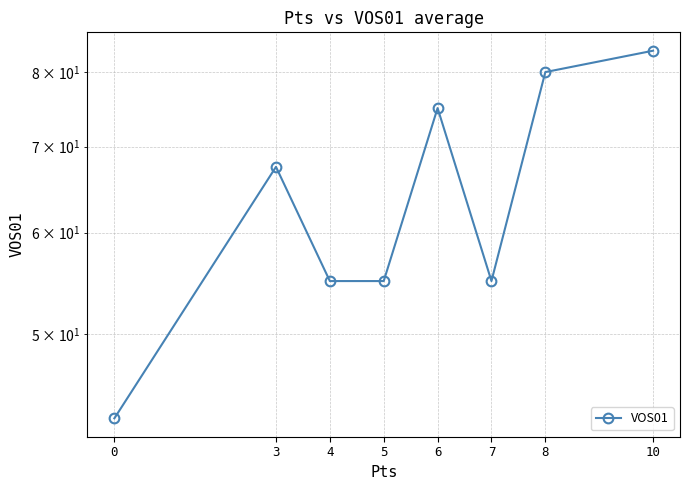

What is the sum of all values?

513.6